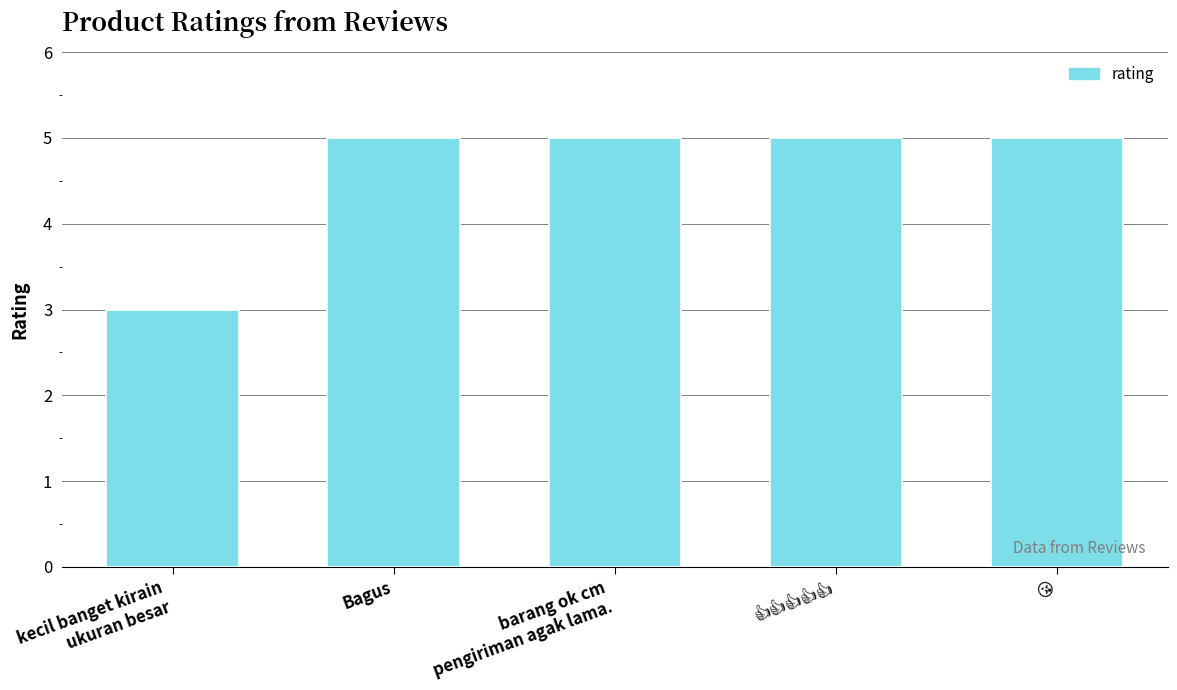

Reading left to right, transcribe all the data shown in this chart.

3	5	5	5	5